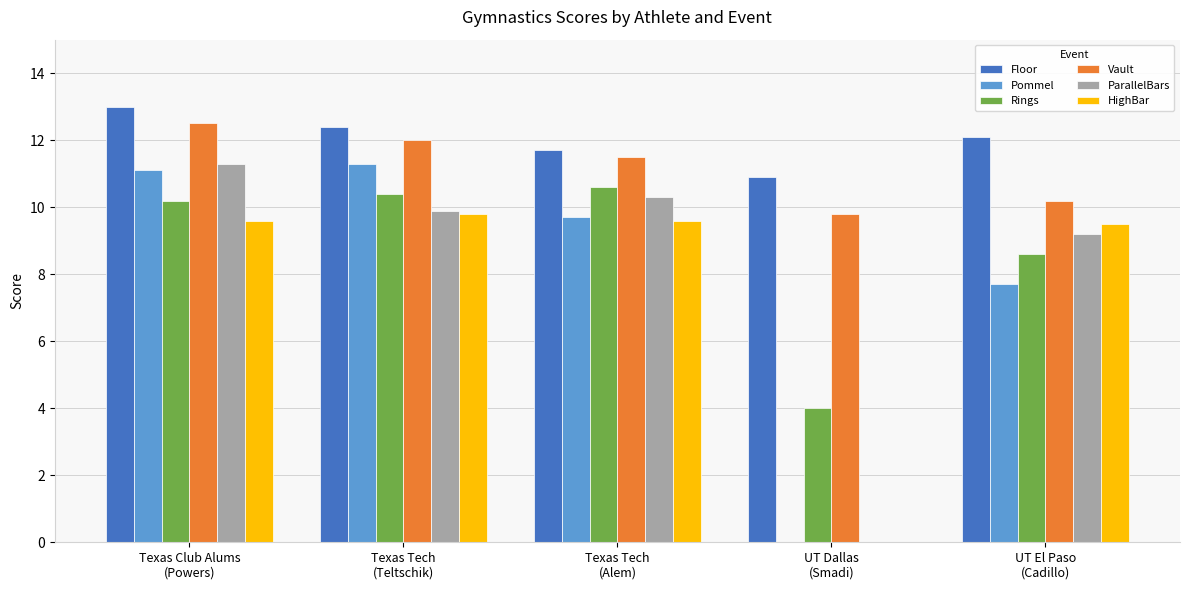

How many values in the Pommel series exceed 9?

3